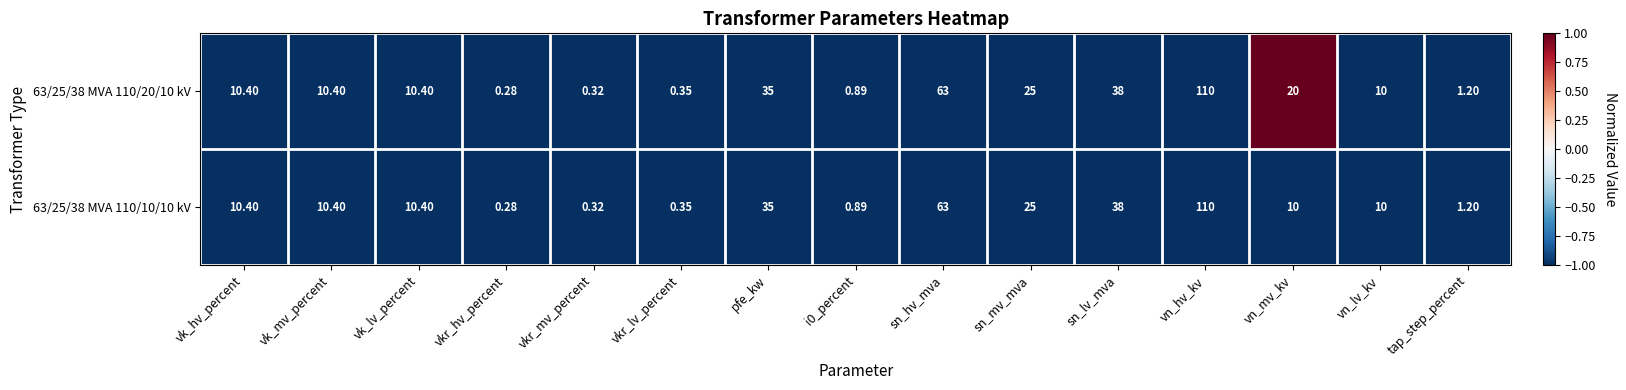

Where does the 63/25/38 MVA 110/20/10 kV series first go above 10?

vk_hv_percent